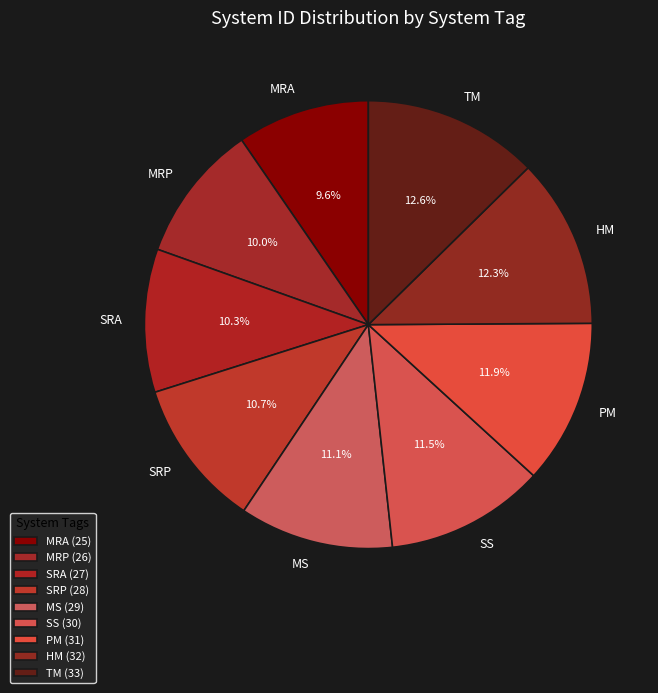

What is the total percentage of MRA and TM?

22.2%